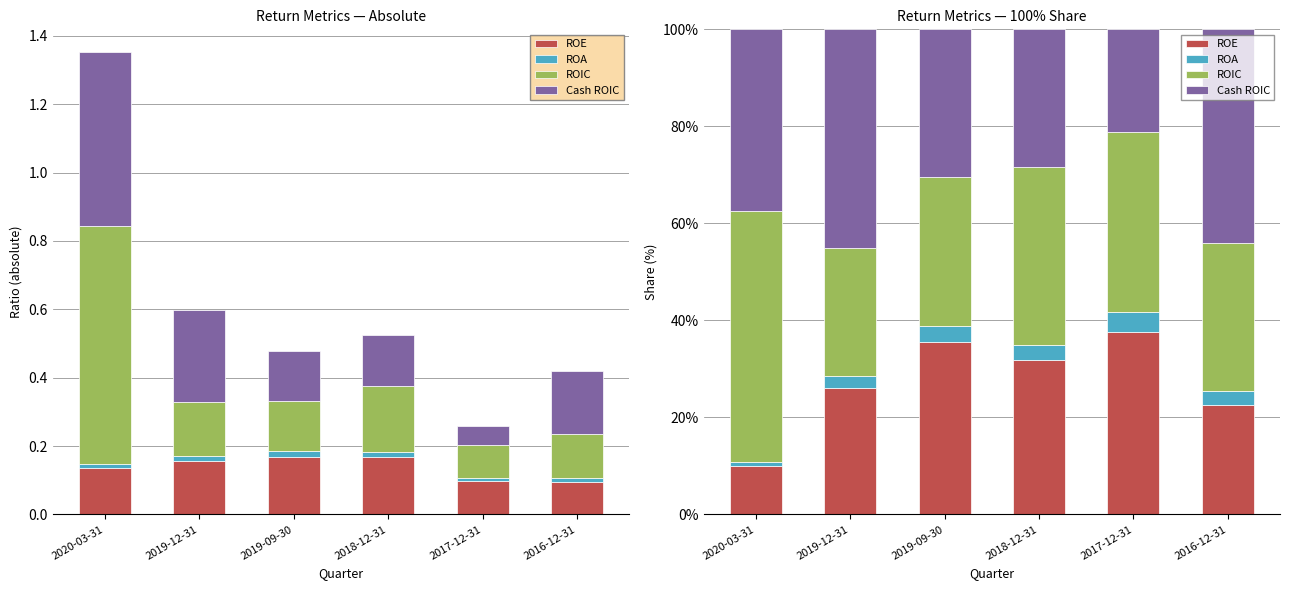

At which category is the sum across all series the highest?

2020-03-31